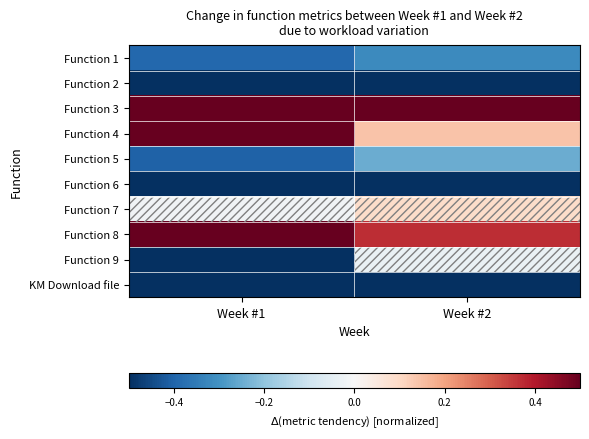

How many series are shown in this chart?

10